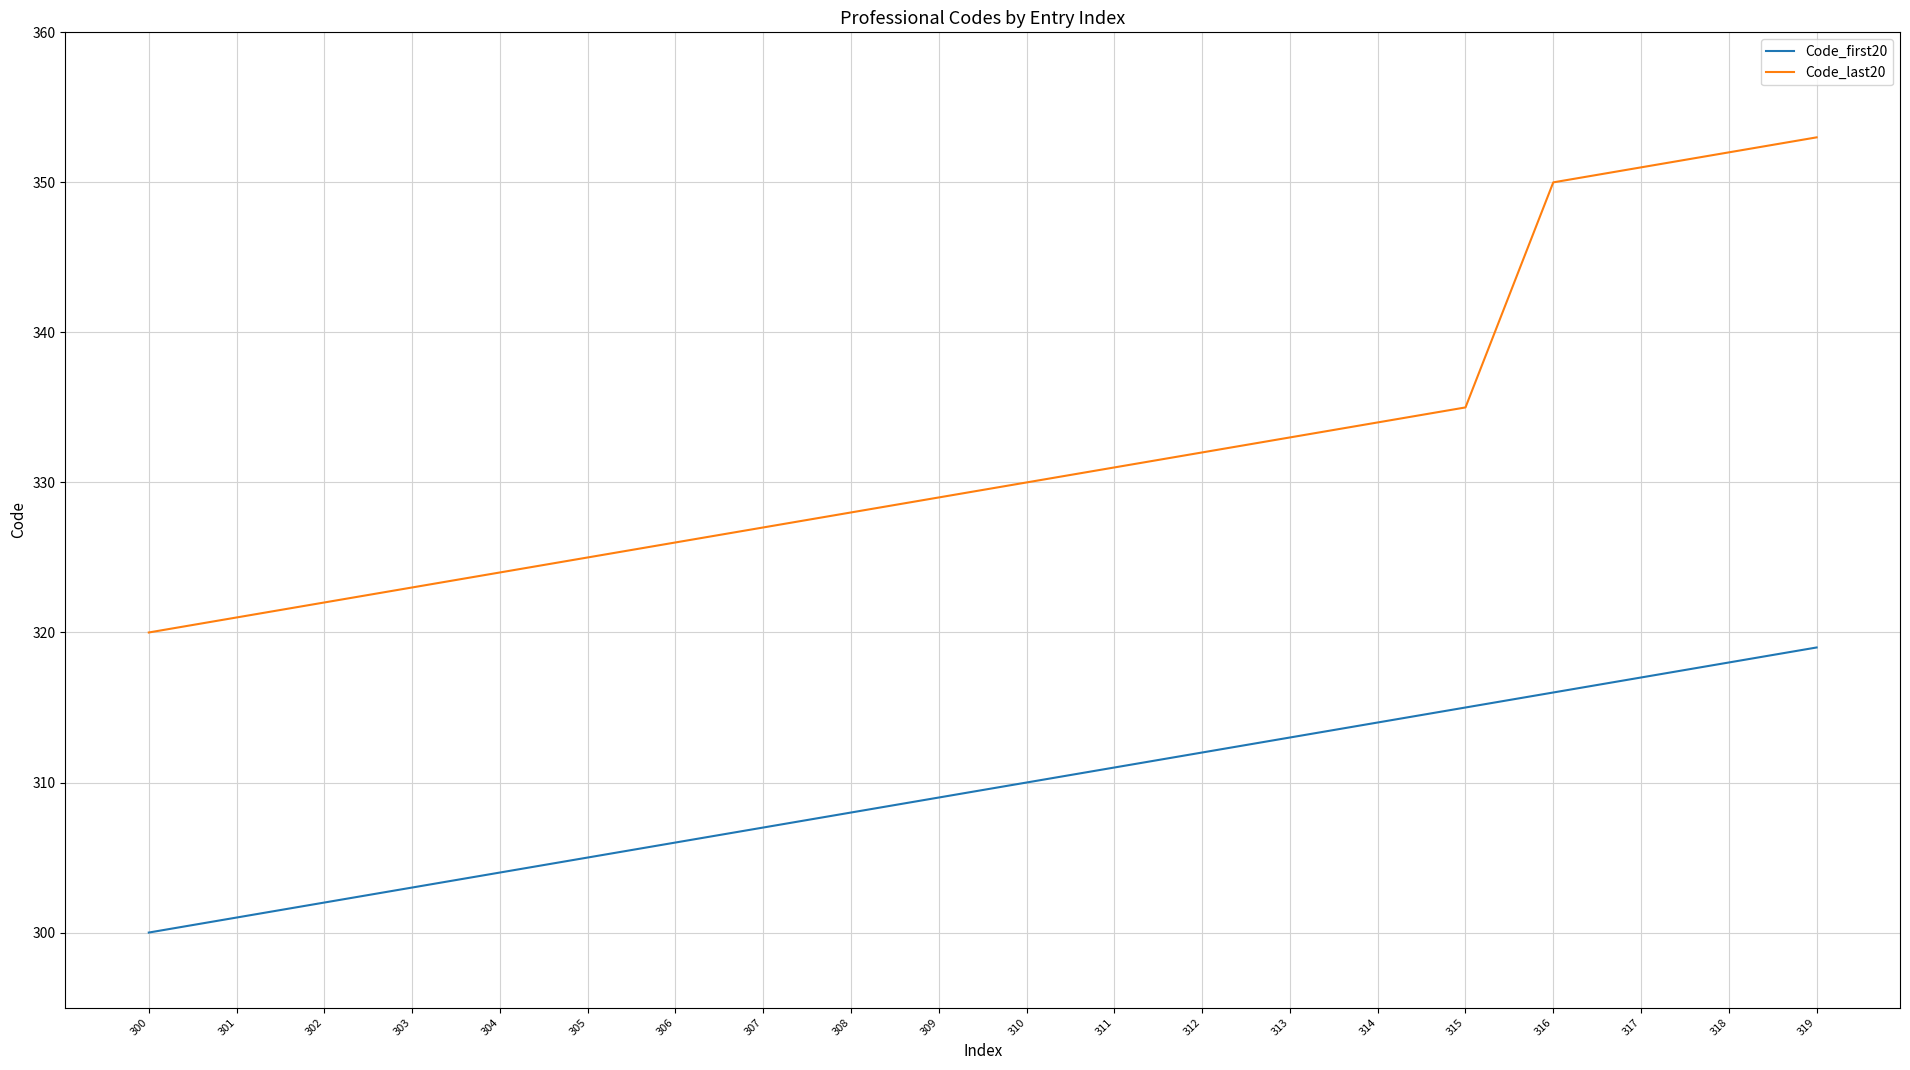

Which series changed the most between 313 and 319?

Code_last20